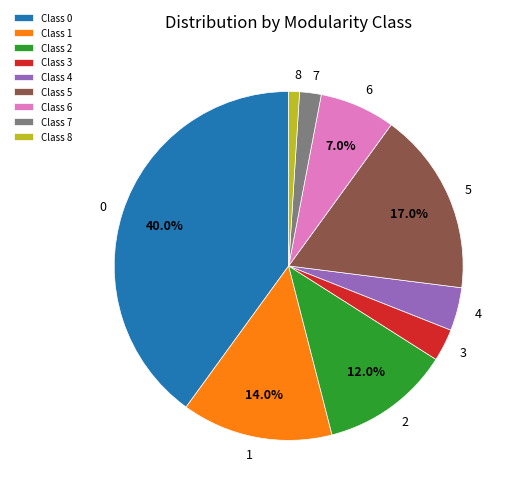

Which category has the smallest portion of the pie?

Class 8